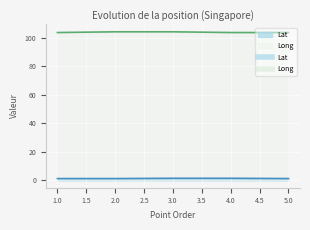

True or false: Lat and Long cross at least once.

False